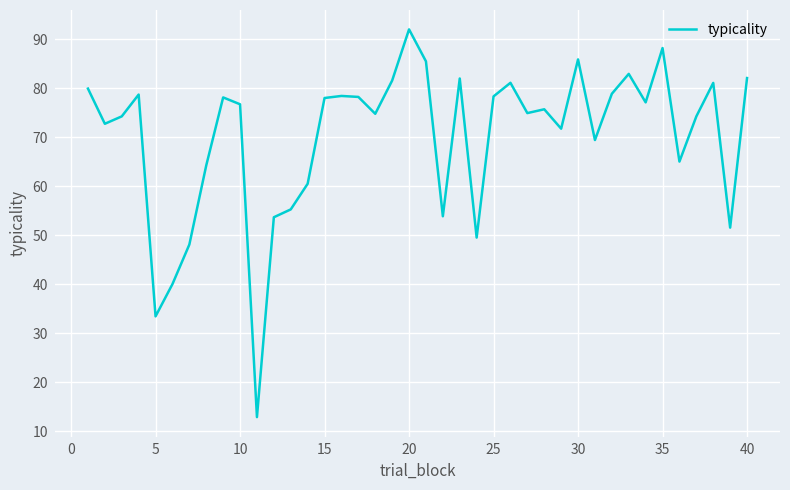

What is the difference between the maximum and minimum values?

79.1